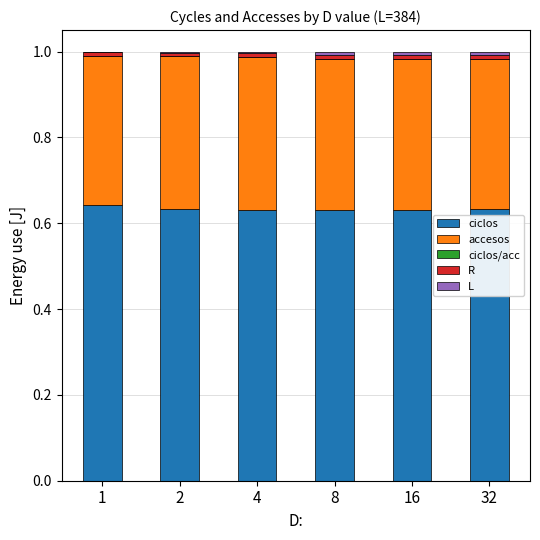

At 16, list the series in order from smallest to largest.

ciclos/acc, L, R, accesos, ciclos